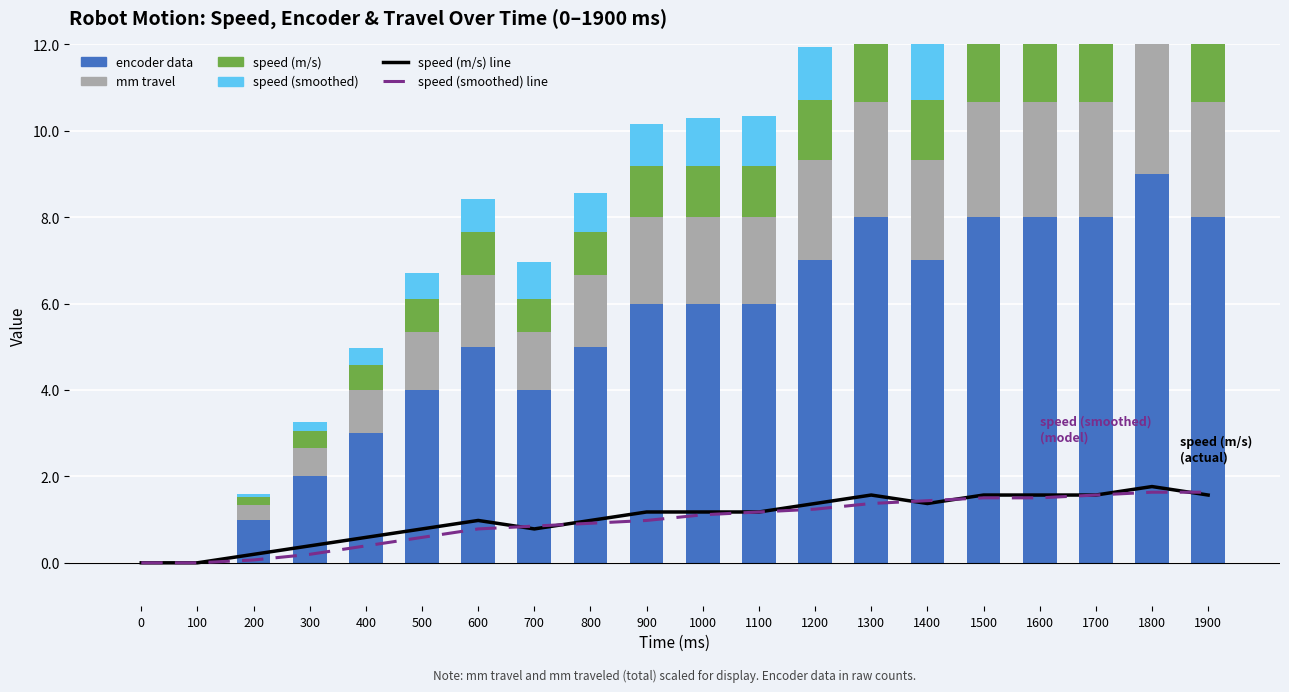

The value of speed (m/s) at 100 is 0.0. True or false?

True